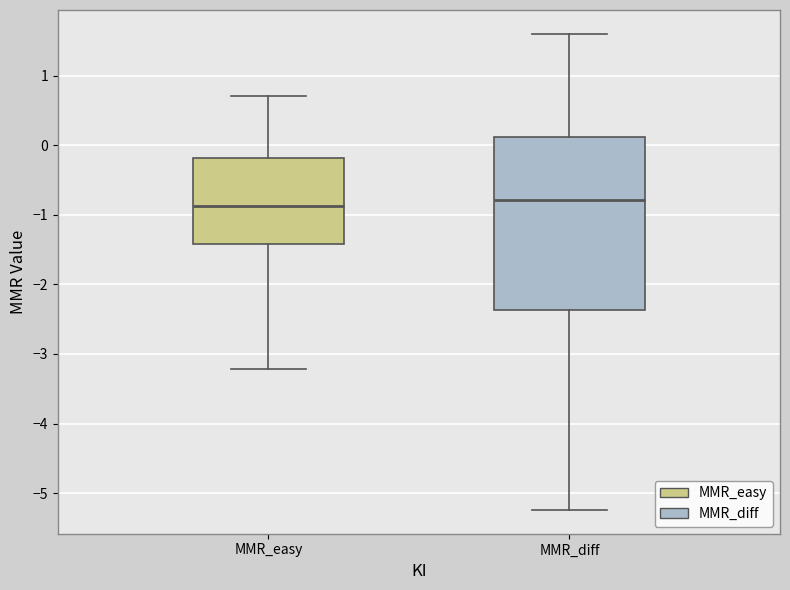

Which box is the tallest, from its lower edge to its upper edge?

MMR_diff